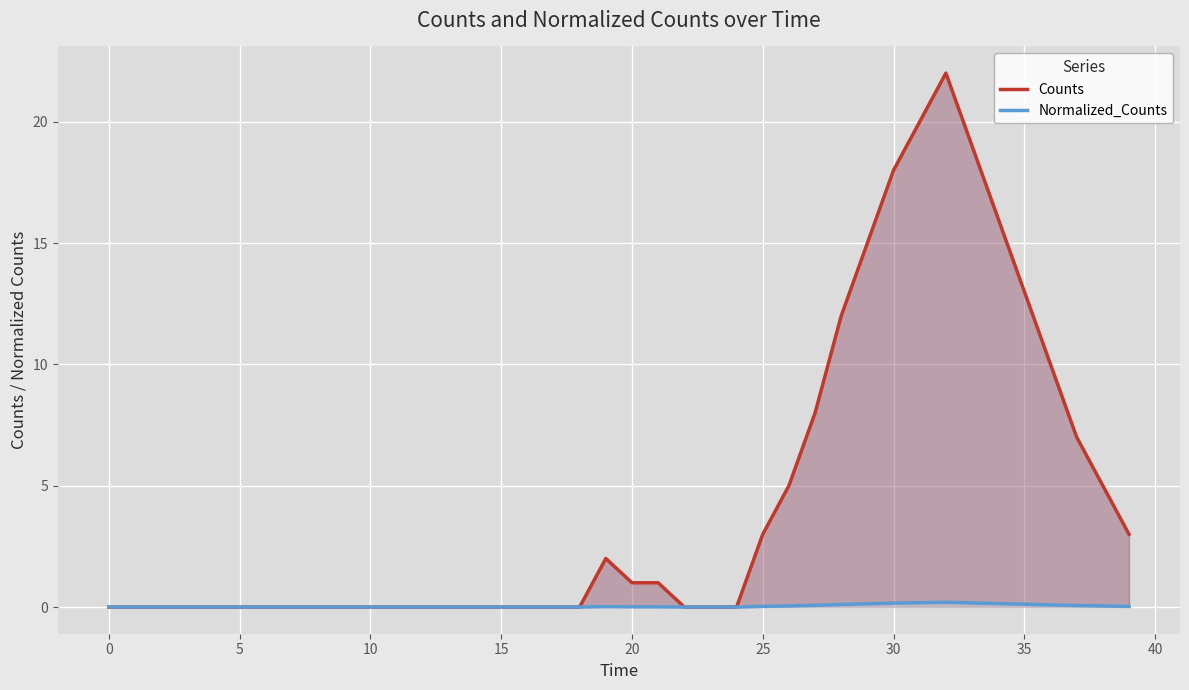

How many lines are shown in the chart?

2